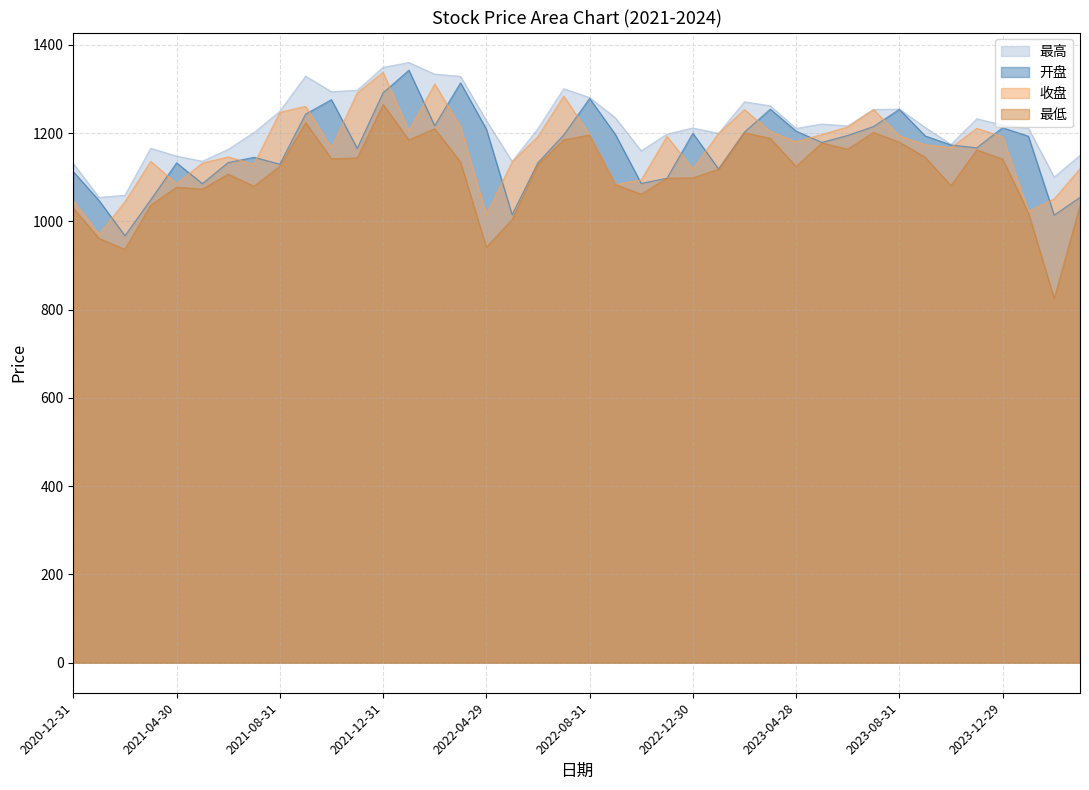

How many values in the 最低 series exceed 1125?

19